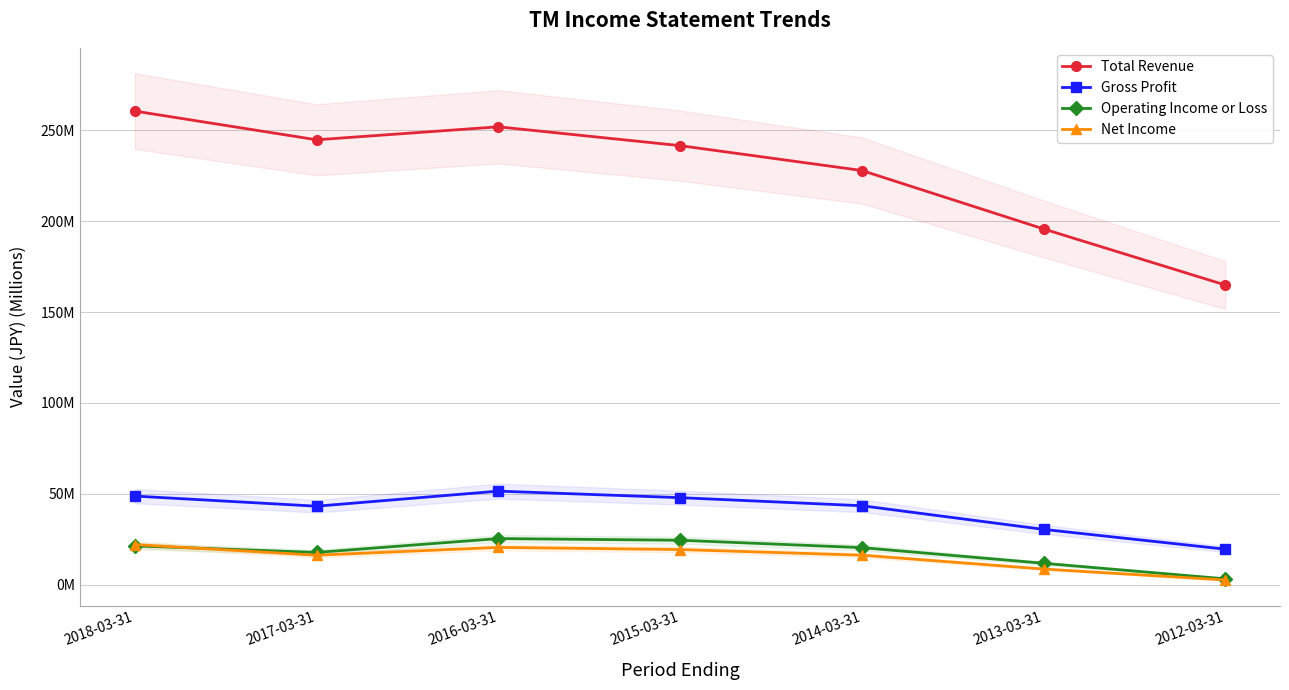

What value does the Gross Profit series have at 2014-03-31?

43.4